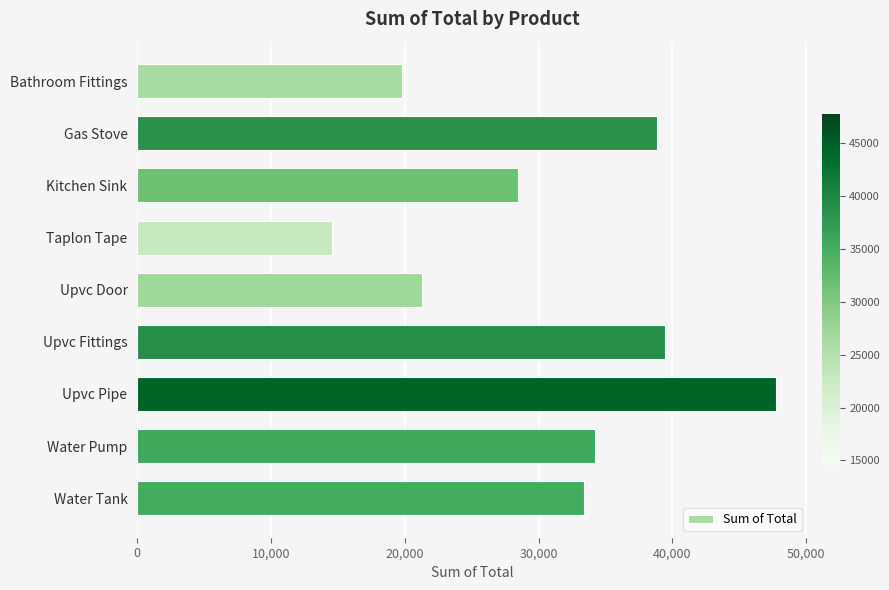

What is the difference between the second highest and second lowest values?

19629